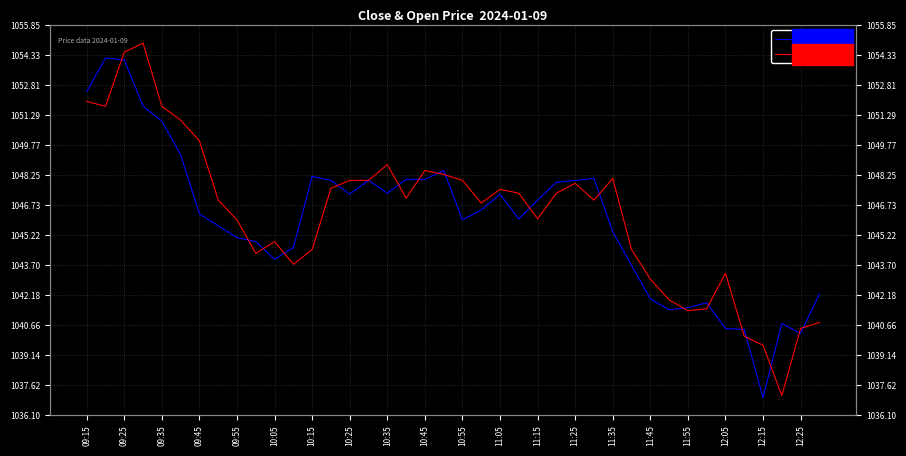

Reading left to right, list all the values displayed in this chart.

Close Price: 1052.5	1054.2	1054.1	1051.8	1051.0	1049.3	1046.3	1045.7	1045.1	1044.9	1044.0	1044.6	1048.2	1048.0	1047.3	1048.0	1047.3	1048.0	1048.0	1048.5	1046.0	1046.5	1047.3	1046.0	1047.0	1047.9	1048.0	1048.1	1045.4	1043.7	1042.0	1041.5	1041.5	1041.8	1040.5	1040.5	1037.0	1040.8	1040.2	1042.2
Open Price: 1052.0	1051.8	1054.5	1055.0	1051.8	1051.0	1050.0	1047.0	1046.0	1044.3	1044.9	1043.8	1044.5	1047.6	1048.0	1048.0	1048.8	1047.1	1048.5	1048.3	1048.0	1046.8	1047.5	1047.3	1046.0	1047.3	1047.8	1047.0	1048.1	1044.5	1043.0	1042.0	1041.4	1041.5	1043.3	1040.1	1039.7	1037.1	1040.5	1040.8